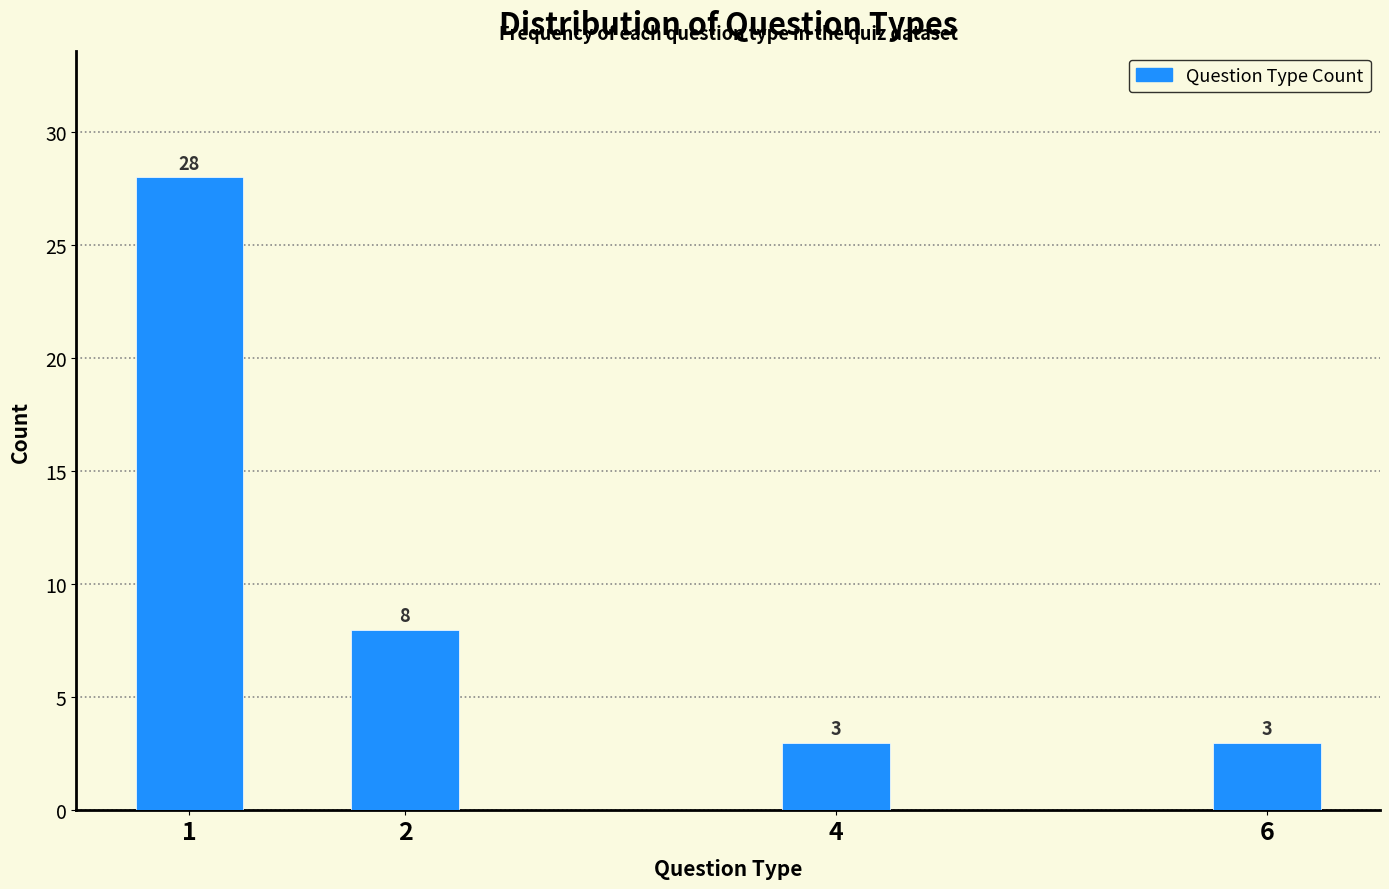

Reading left to right, transcribe all the data shown in this chart.

28	8	3	3